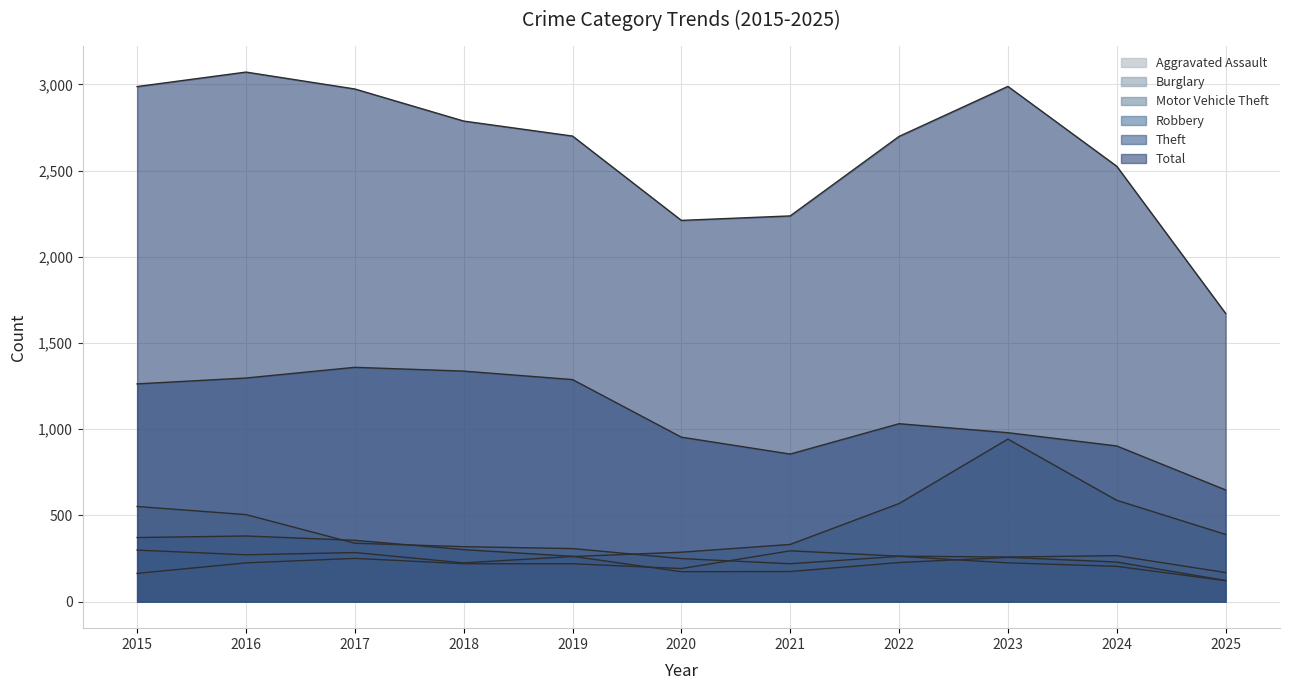

True or false: Theft and Total cross at least once.

False